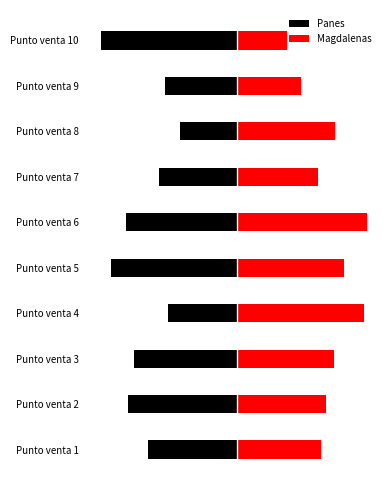

What is the value of the Panes bar at the 5th from the left?

-219